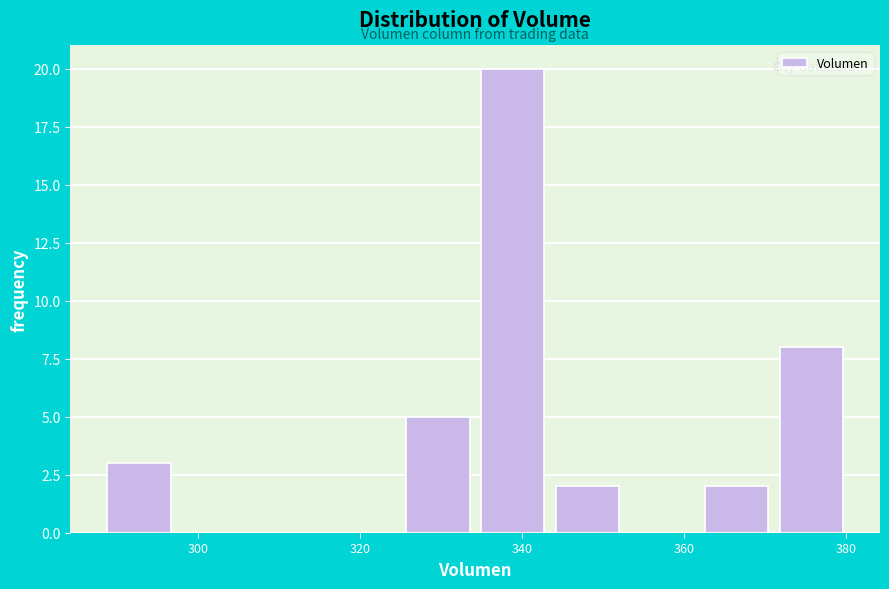

Reading left to right, transcribe this chart: for each bar, give the range it covers on the x-axis and its height. Neither the bar edges nor the heights are printed on the chart, so give them approximately, as read against the axes.

288 to 298: 3
298 to 306: 0
306 to 316: 0
316 to 324: 0
324 to 334: 5
334 to 344: 20
344 to 352: 2
352 to 362: 0
362 to 372: 2
372 to 380: 8